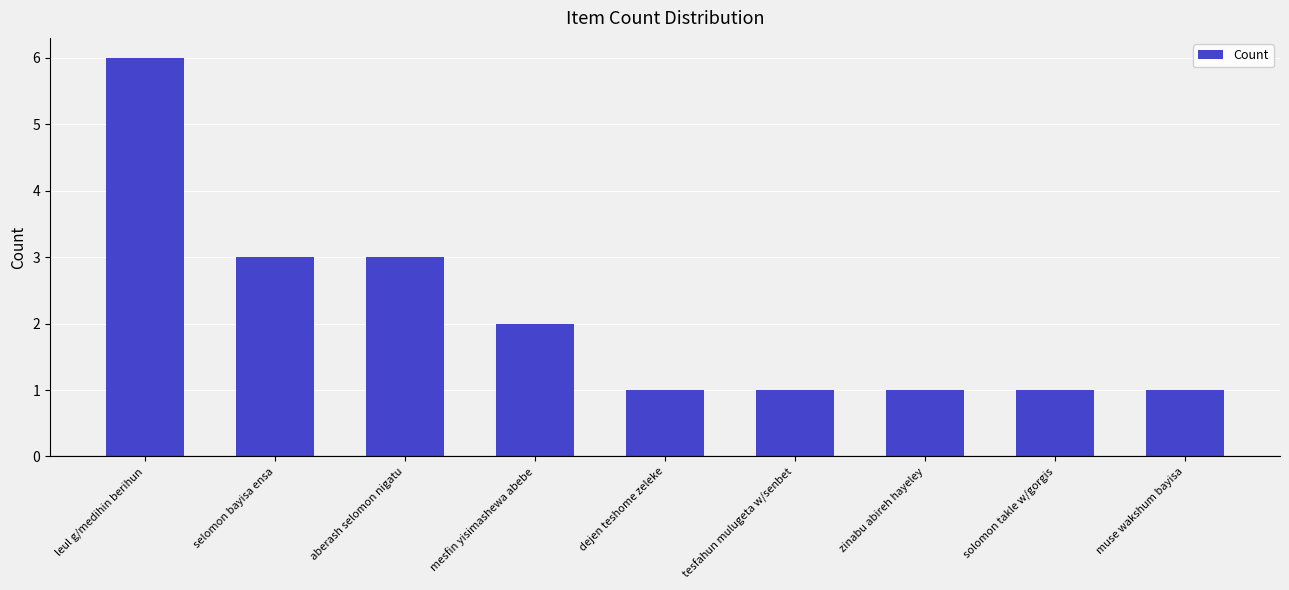

What is the greatest value displayed?

6